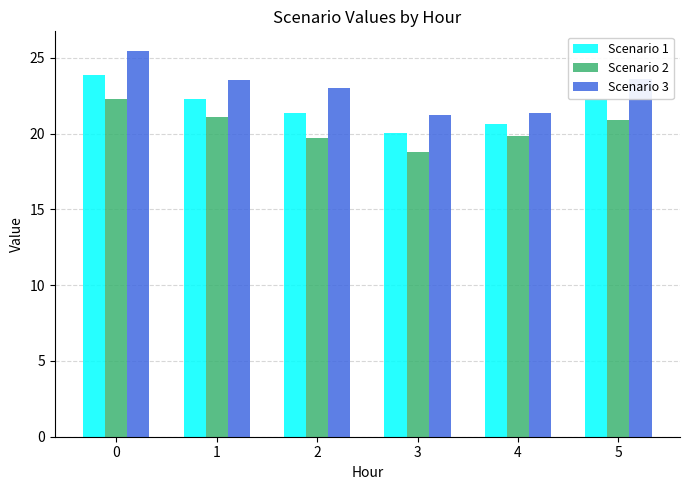

What is the total value across all series at 2?

64.1